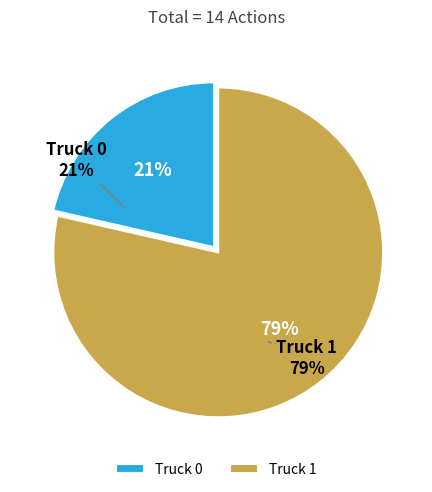

How many segments does this pie chart have?

2